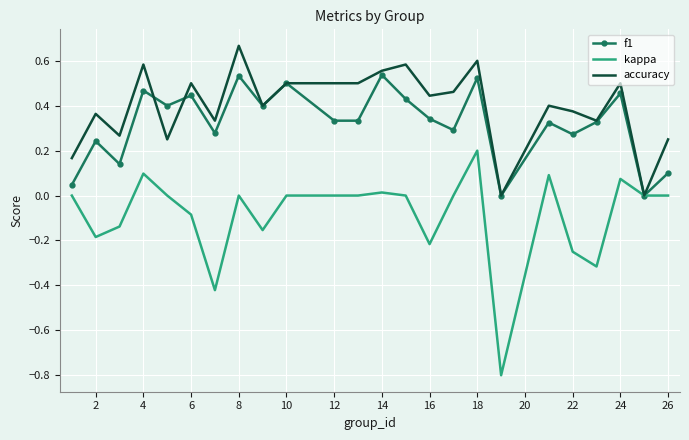

List the series in order of their overall mean, lowest first.

kappa, f1, accuracy